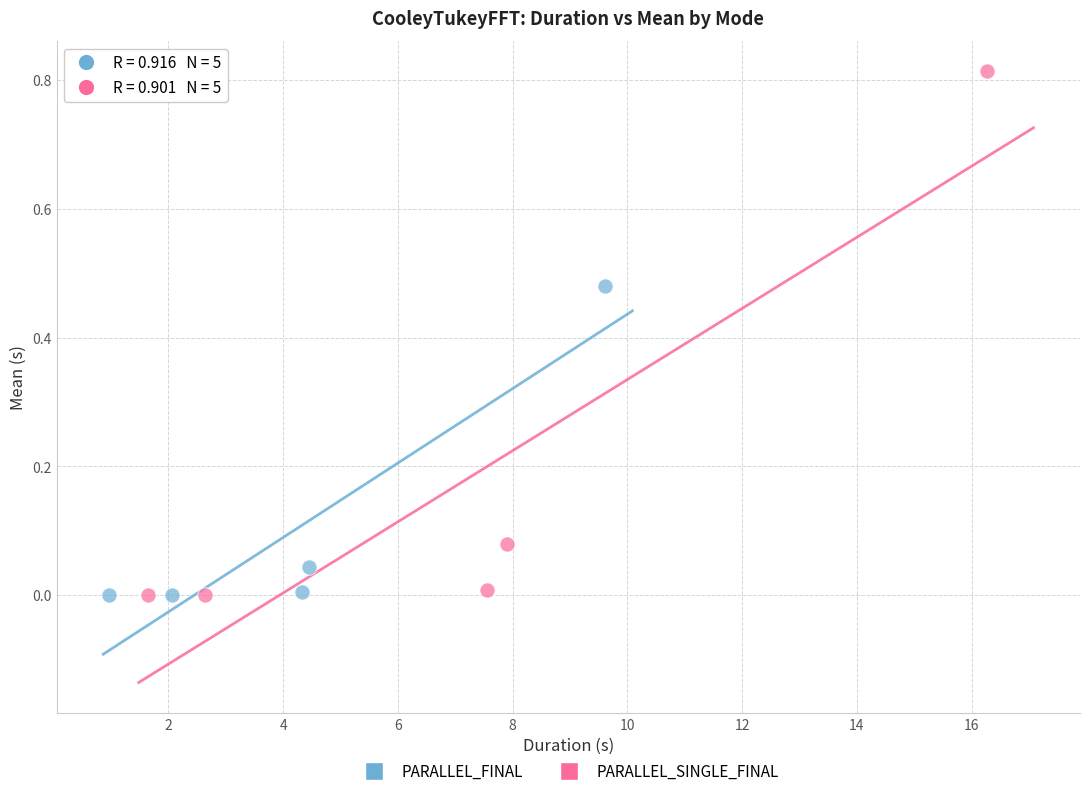

Which series has the widest spread of Y values?

PARALLEL_SINGLE_FINAL